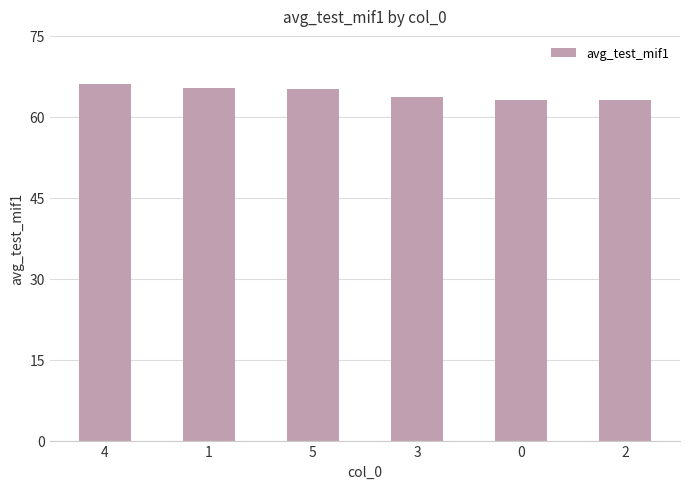

Are the bars grouped side by side (vs. stacked)?

No